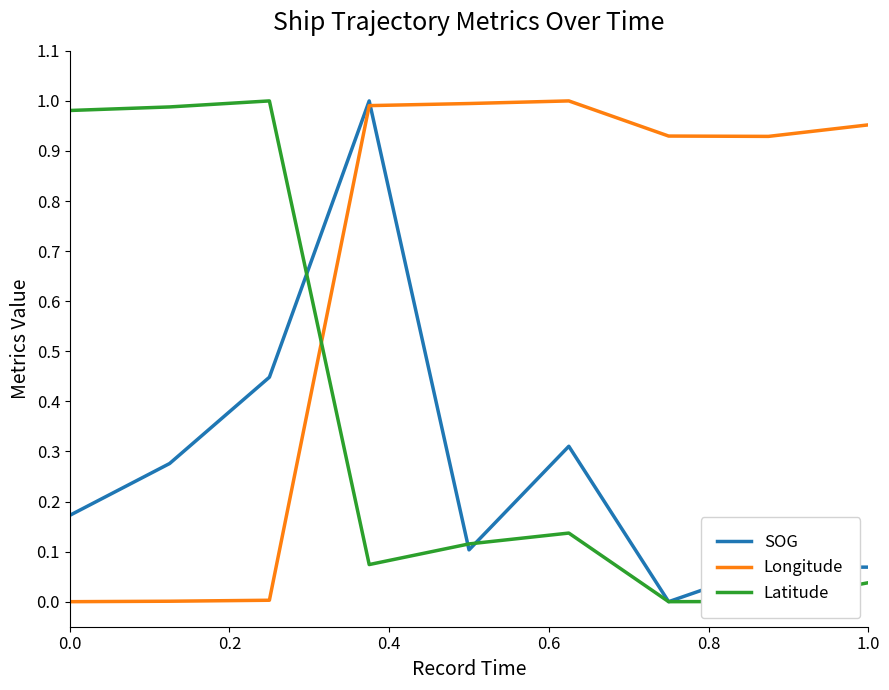

List the series in order of their overall mean, highest first.

Longitude, Latitude, SOG